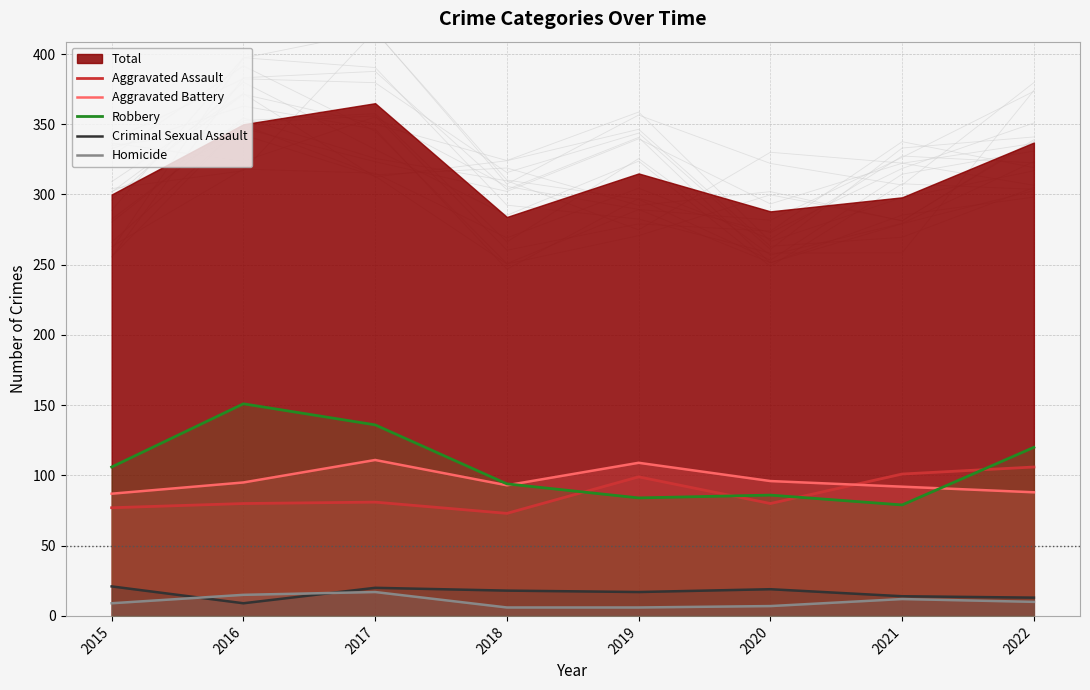

At which category is the sum across all series the highest?

2017